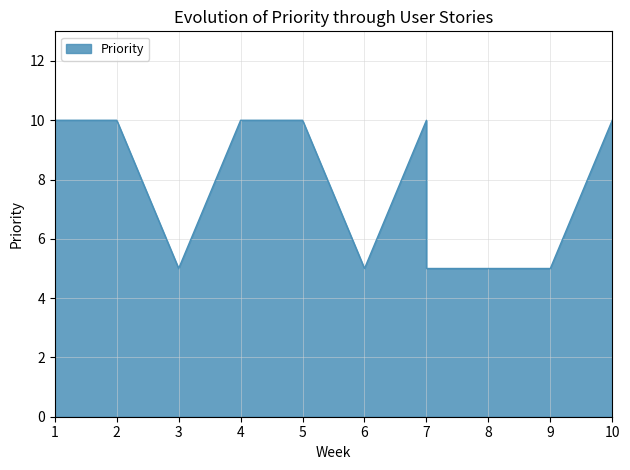

How many points are lower than both their immediate neighbors (excluding endpoints)?

2